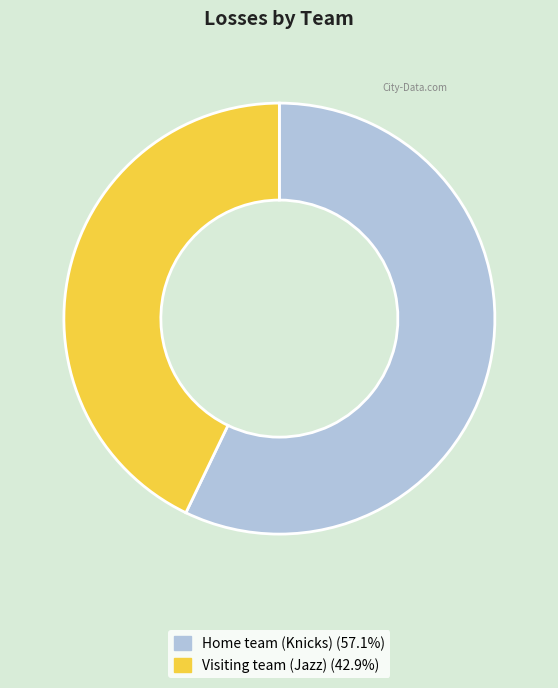

Which slice is the smallest?

Visiting team (Jazz)